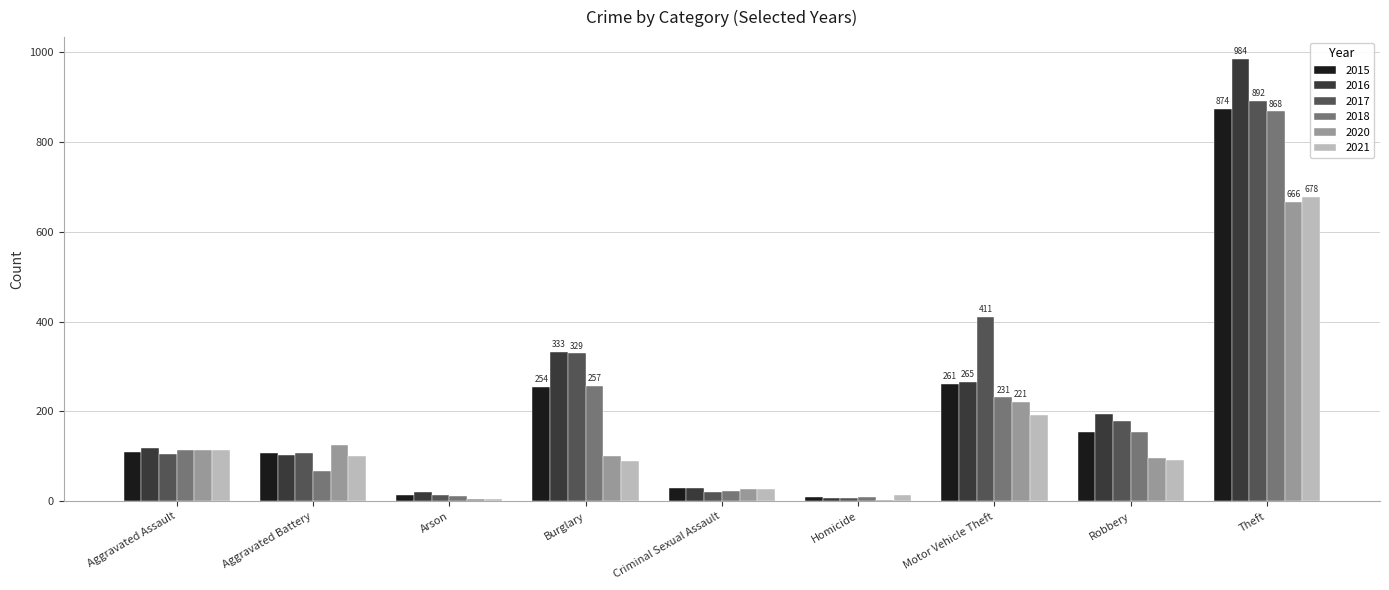

What is the total value across all series at Aggravated Battery?

610